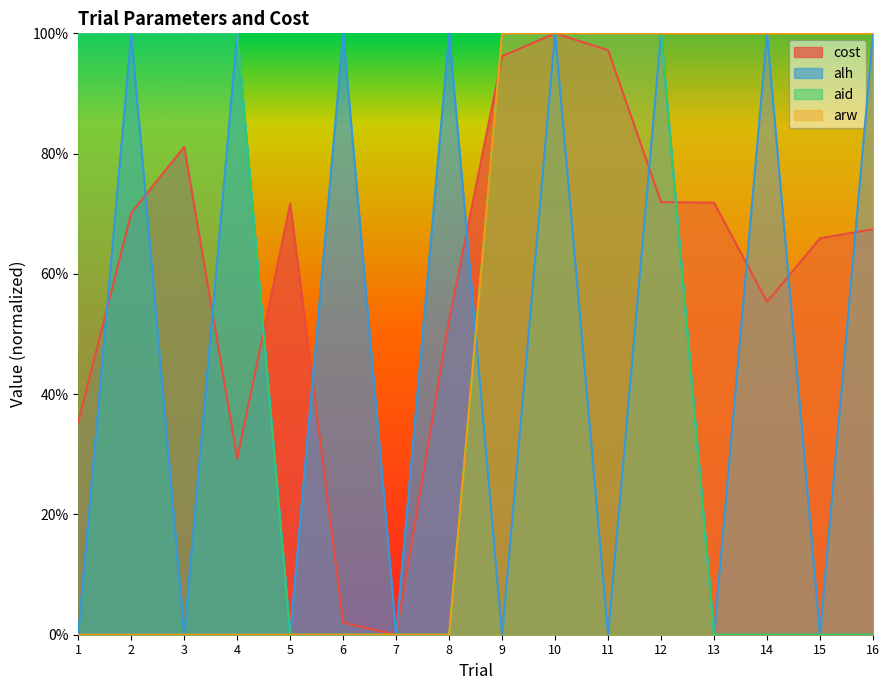

Reading left to right, what are all the values shown in this chart?

cost: 1=0.4	2=0.7	3=0.8	4=0.3	5=0.7	6=0.0	7=0.0	8=0.5	9=1.0	10=1.0	11=1.0	12=0.7	13=0.7	14=0.6	15=0.7	16=0.7
alh: 1=0.0	2=1.0	3=0.0	4=1.0	5=0.0	6=1.0	7=0.0	8=1.0	9=0.0	10=1.0	11=0.0	12=1.0	13=0.0	14=1.0	15=0.0	16=1.0
aid: 1=1.0	2=1.0	3=1.0	4=1.0	5=0.0	6=0.0	7=0.0	8=0.0	9=1.0	10=1.0	11=1.0	12=1.0	13=0.0	14=0.0	15=0.0	16=0.0
arw: 1=0.0	2=0.0	3=0.0	4=0.0	5=0.0	6=0.0	7=0.0	8=0.0	9=1.0	10=1.0	11=1.0	12=1.0	13=1.0	14=1.0	15=1.0	16=1.0